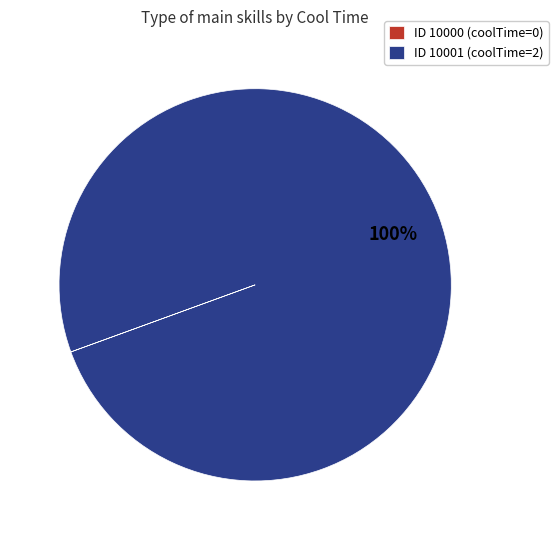

The ID 10001 (coolTime=2) slice represents 93% of the pie. True or false?

False